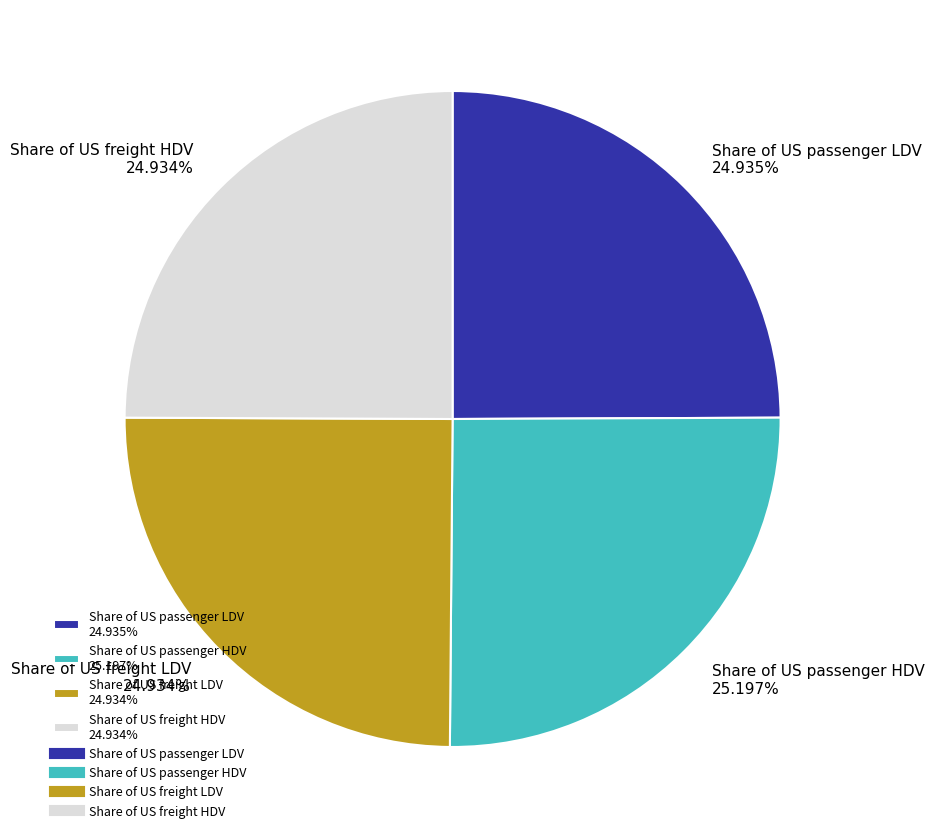

To the nearest percent, what is the average slice percentage?

25%